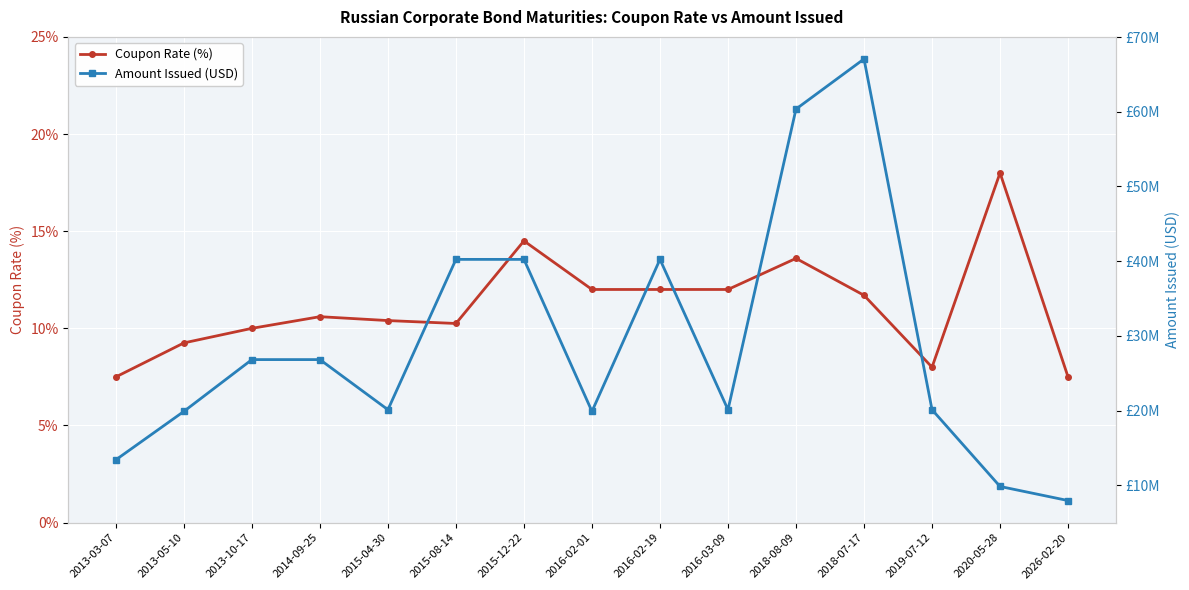

What is the total value across all series at 2018-07-17?

67067292.7